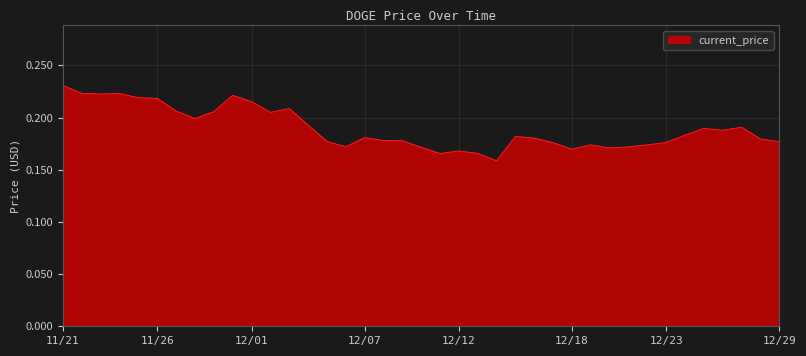

Does the chart have visible grid lines?

Yes